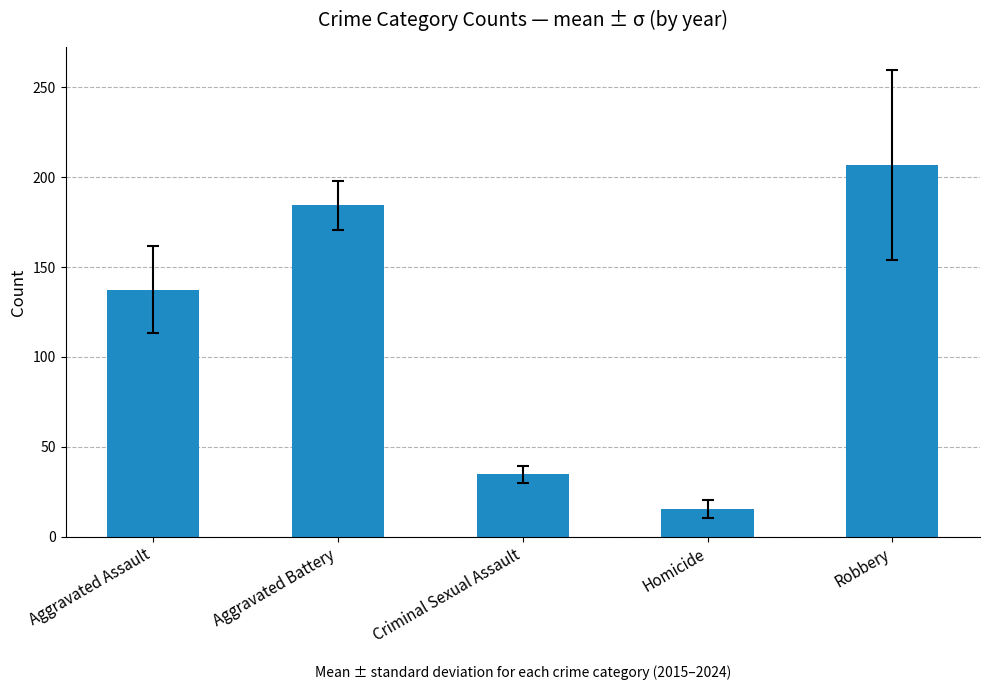

True or false: the data shows 184.4 at Aggravated Battery.

True